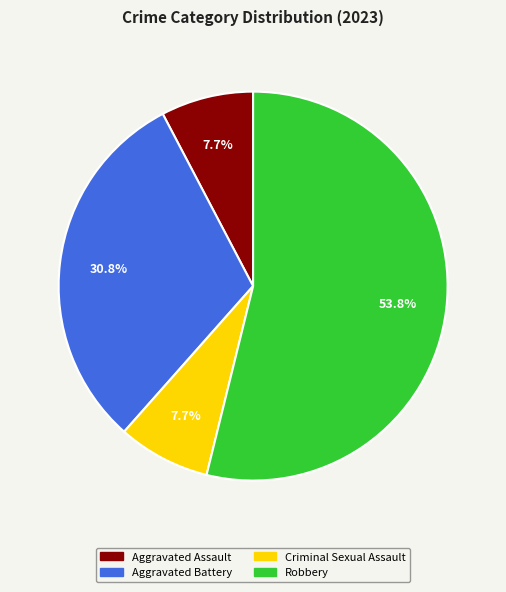

Is the sum of Aggravated Assault and Robbery greater than half?

Yes